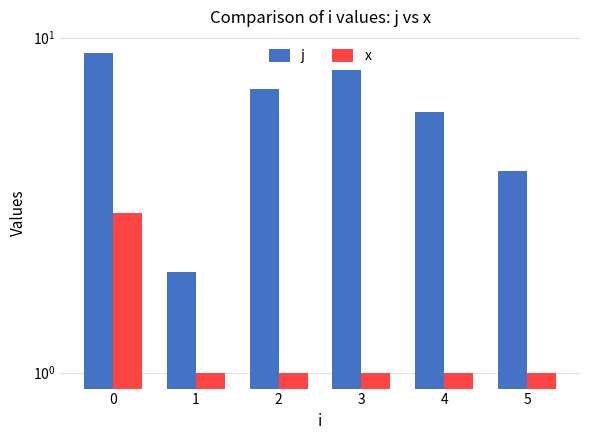

What is the average value of the x series?

1